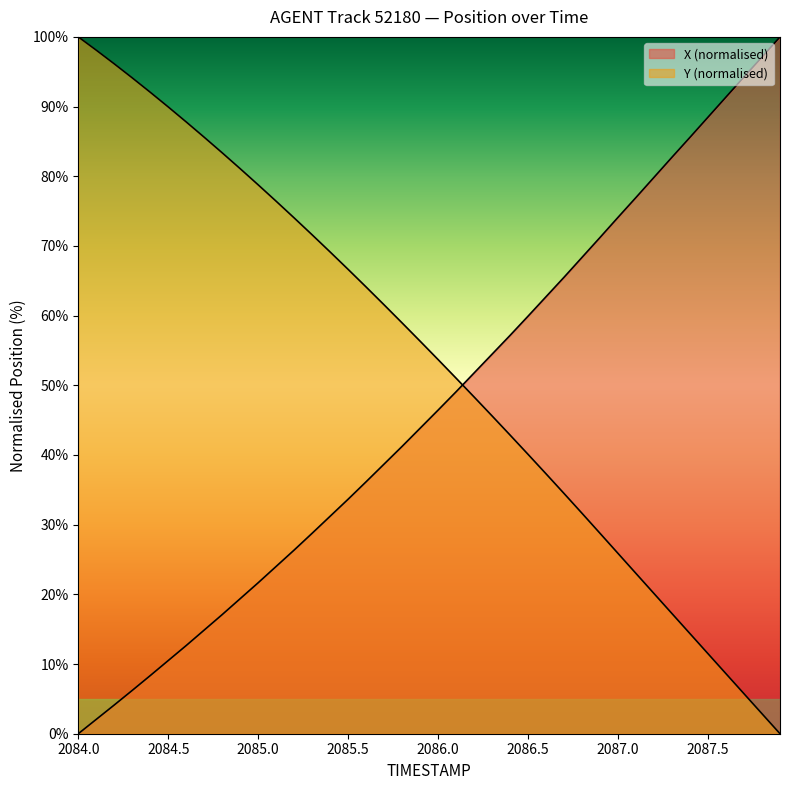

What are all the series names shown in the legend?

X, Y